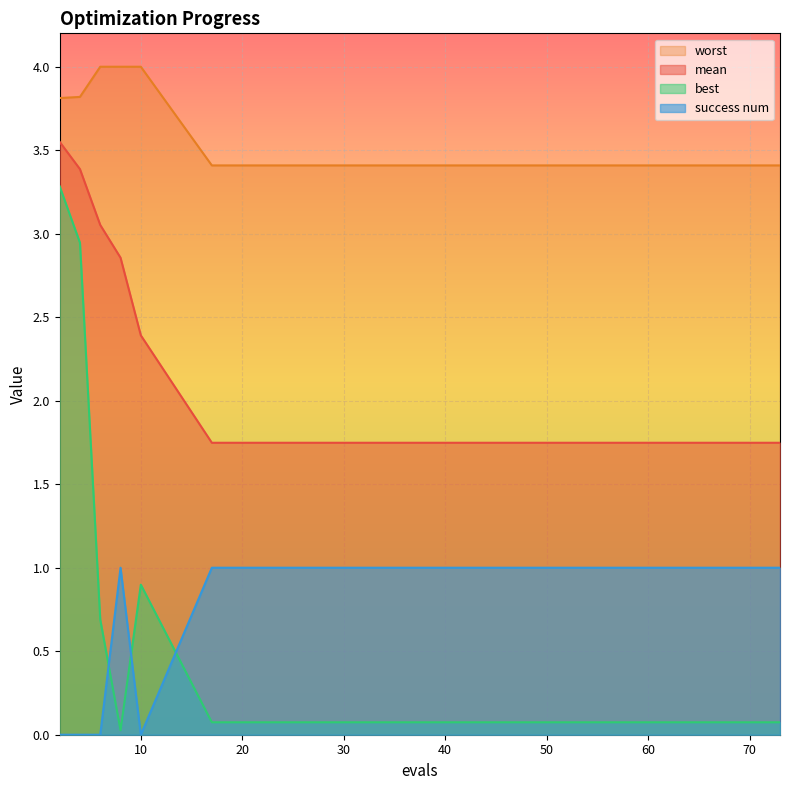

Is the value of success num at 17 greater than the value of mean at 8?

No